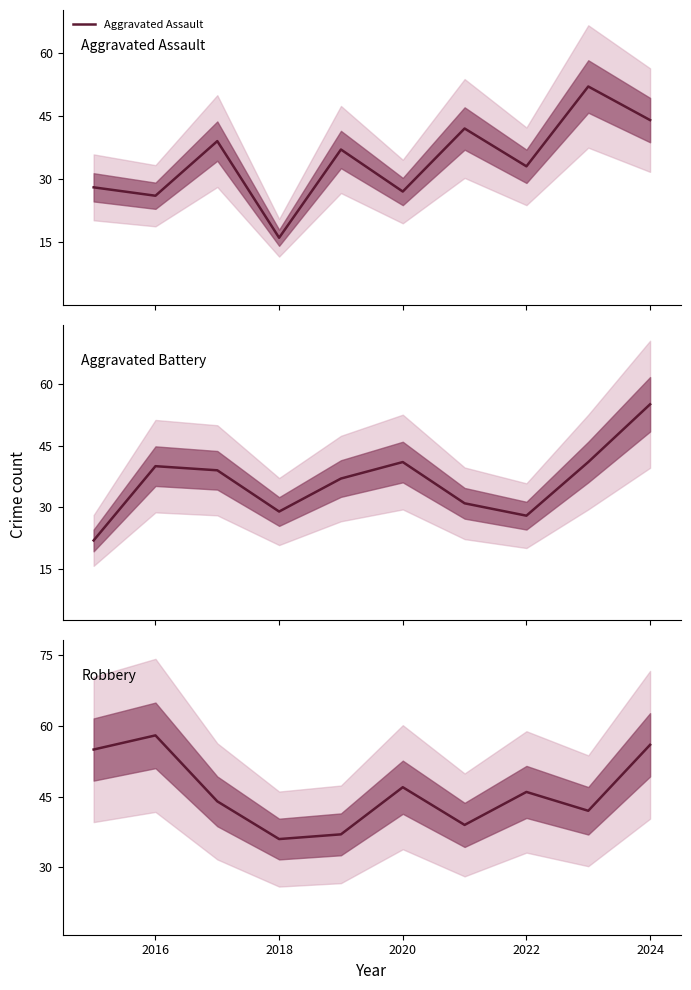

List the series in order of their overall mean, lowest first.

Aggravated Assault, Aggravated Battery, Robbery